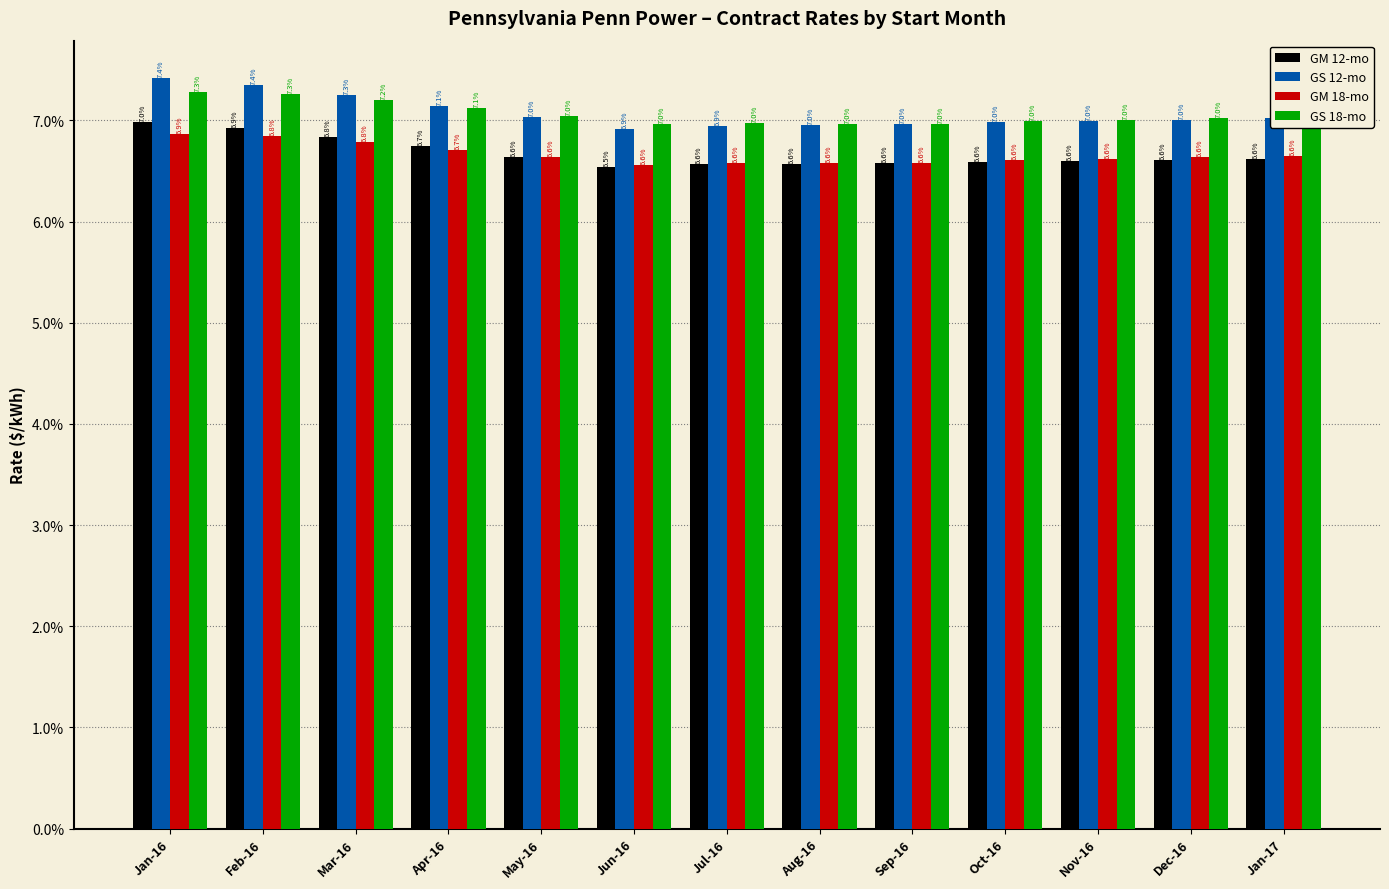

Count the GM 12-mo values in the range 0 to 1.

13